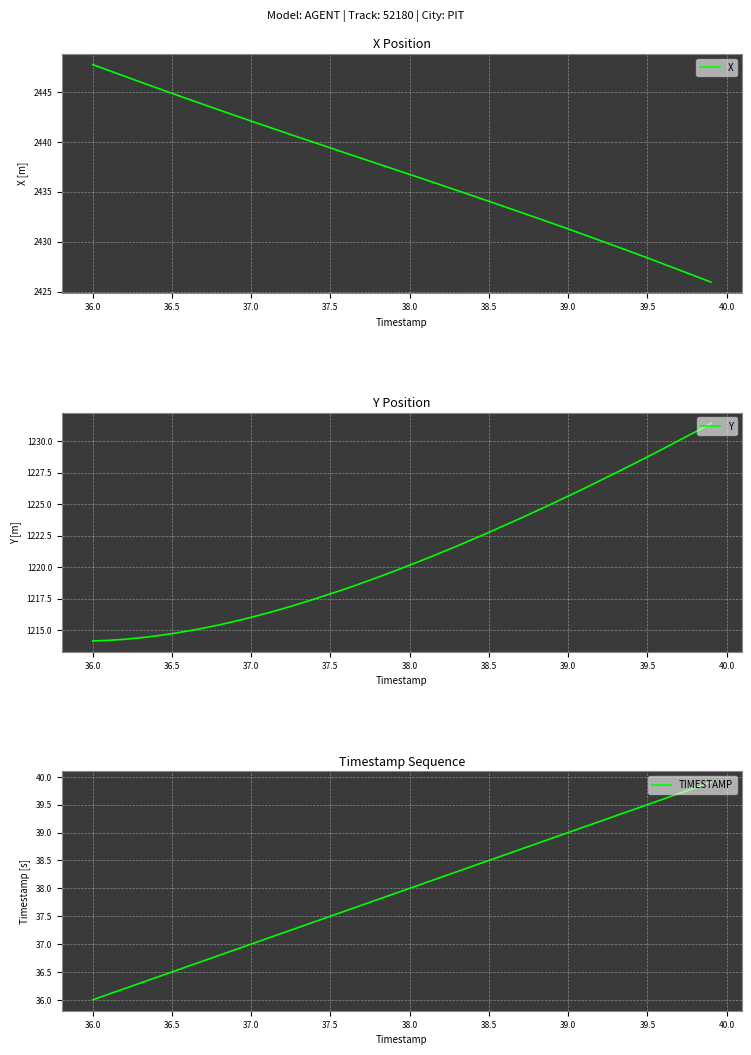

Reading left to right, list all the values displayed in this chart.

X: 2447.7	2447.2	2446.6	2446.0	2445.4	2444.8	2444.3	2443.7	2443.2	2442.6	2442.1	2441.5	2441.0	2440.4	2439.9	2439.4	2438.8	2438.3	2437.8	2437.3	2436.7	2436.2	2435.7	2435.1	2434.6	2434.0	2433.5	2432.9	2432.4	2431.8	2431.3	2430.7	2430.1	2429.5	2429.0	2428.4	2427.8	2427.2	2426.6	2425.9
Y: 1214.1	1214.2	1214.3	1214.4	1214.5	1214.7	1214.9	1215.2	1215.4	1215.7	1216.0	1216.3	1216.7	1217.1	1217.5	1217.9	1218.3	1218.7	1219.2	1219.7	1220.2	1220.7	1221.2	1221.7	1222.2	1222.8	1223.3	1223.9	1224.5	1225.0	1225.6	1226.2	1226.9	1227.5	1228.1	1228.8	1229.4	1230.1	1230.7	1231.4
TIMESTAMP: 36.0	36.1	36.2	36.3	36.4	36.5	36.6	36.7	36.8	36.9	37.0	37.1	37.2	37.3	37.4	37.5	37.6	37.7	37.8	37.9	38.0	38.1	38.2	38.3	38.4	38.5	38.6	38.7	38.8	38.9	39.0	39.1	39.2	39.3	39.4	39.5	39.6	39.7	39.8	39.9